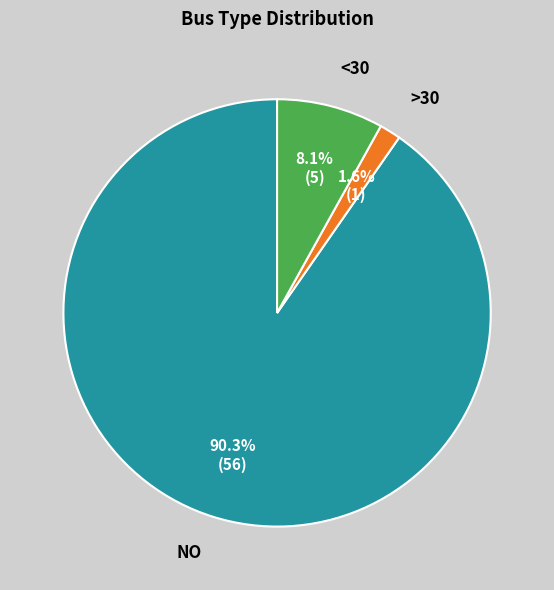

Is there a majority slice in this chart?

Yes